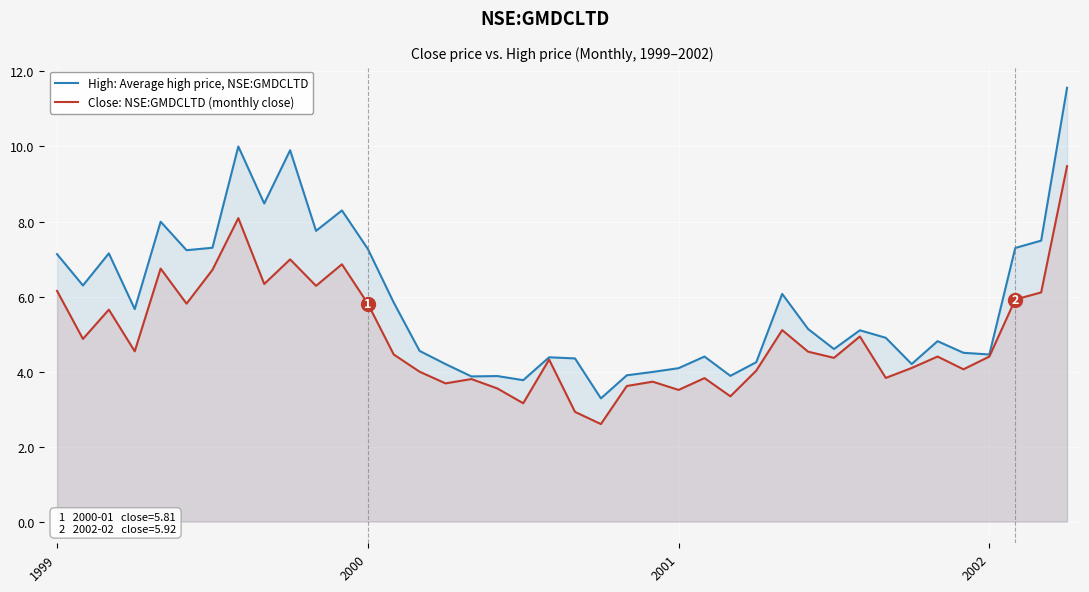

Read the Close: NSE:GMDCLTD (monthly close) value at 20.

2.9